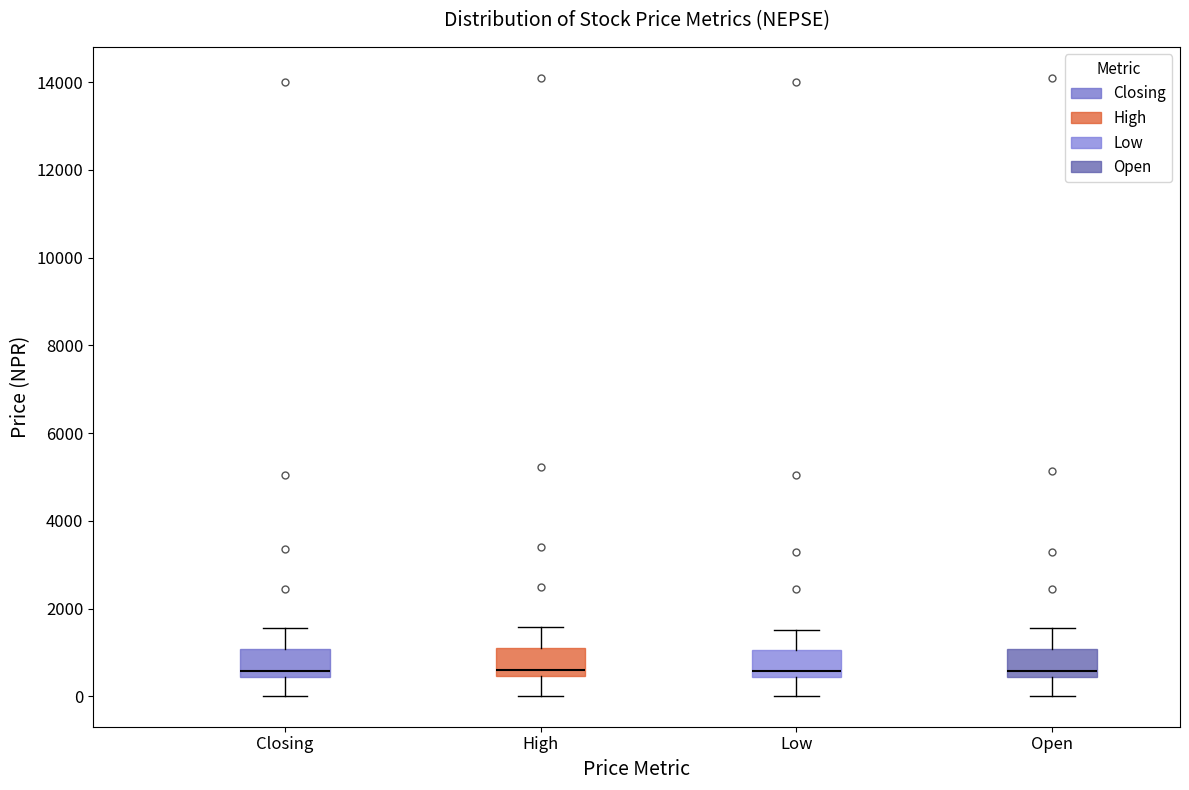

Where is the upper edge of the box for Low on the y-axis? The values are not printed on the chart, so give them approximately, as read against the axis.

1000